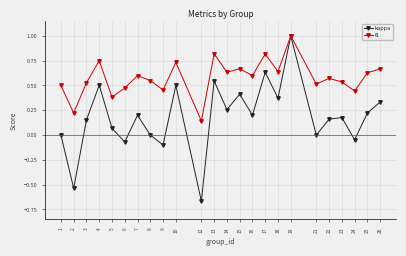

The kappa series shows 0.1 at 23. True or false?

False